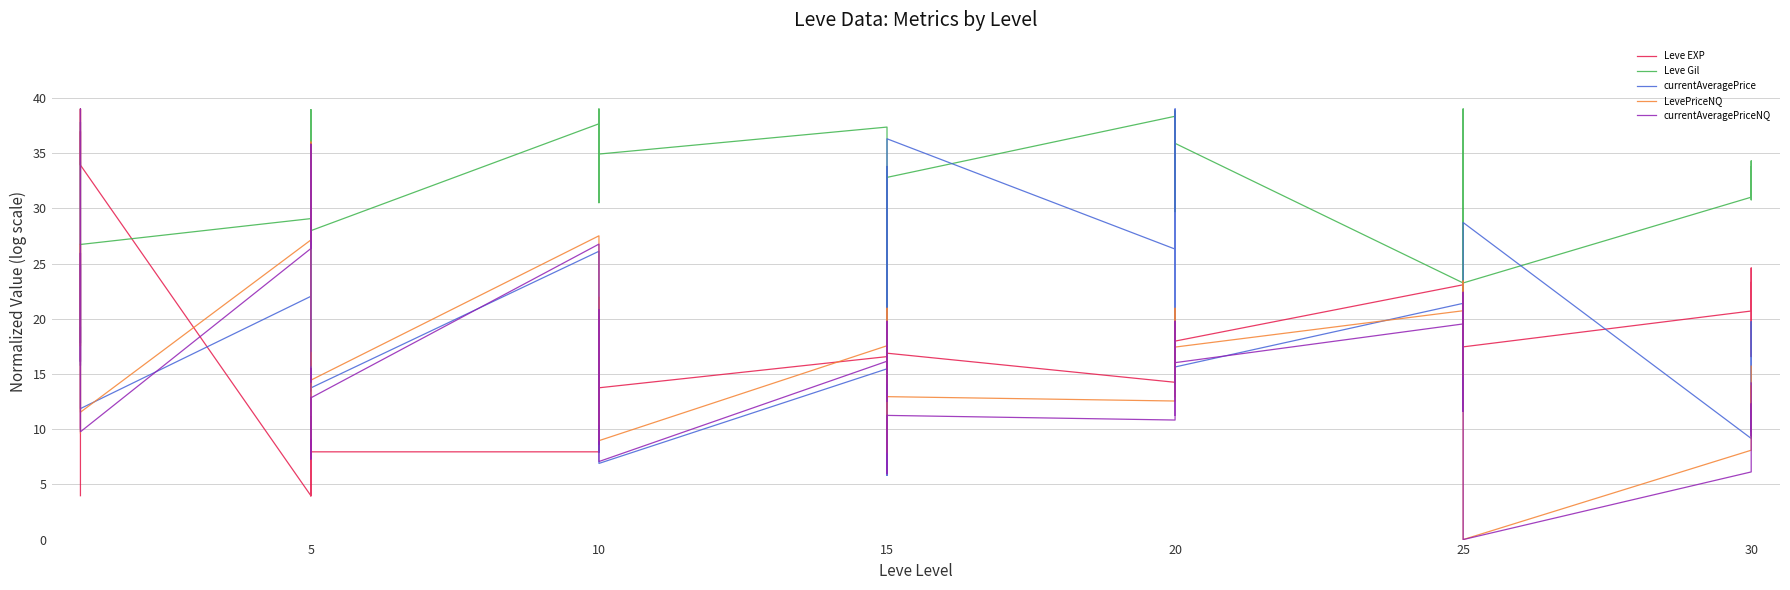

True or false: currentAveragePriceNQ has more than 2 points higher than both neighbors.

True